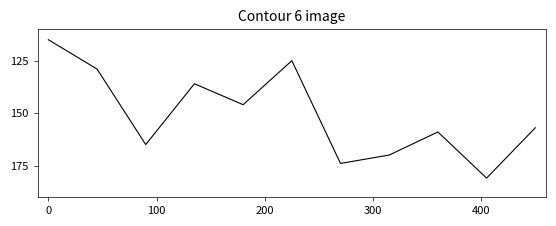

What is the maximum value shown in the chart?

181